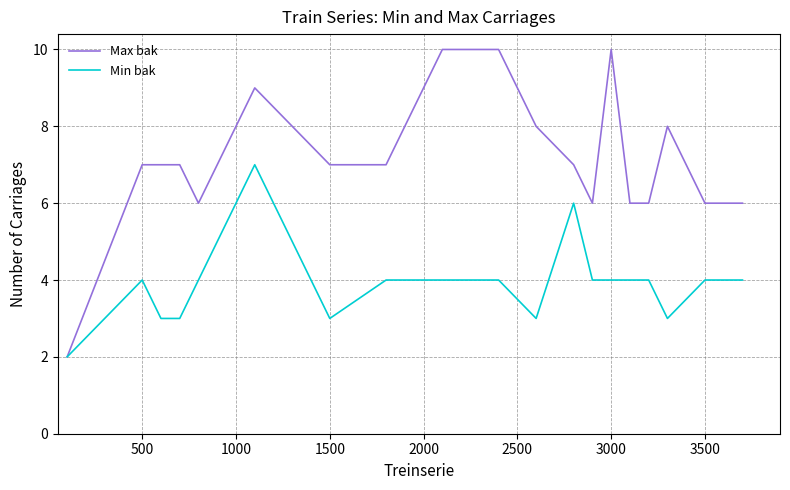

Rank the series by their maximum value, from highest to lowest.

Max bak, Min bak